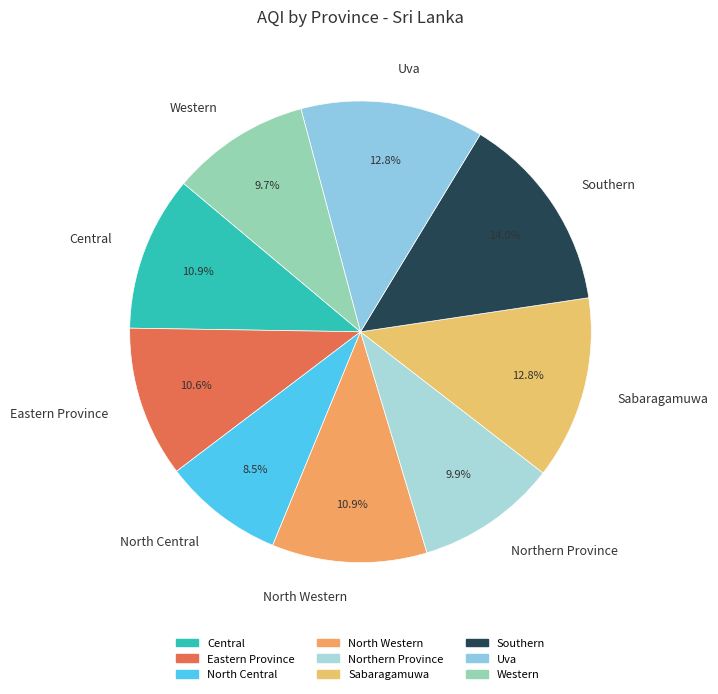

Which category has the biggest portion of the pie?

Southern